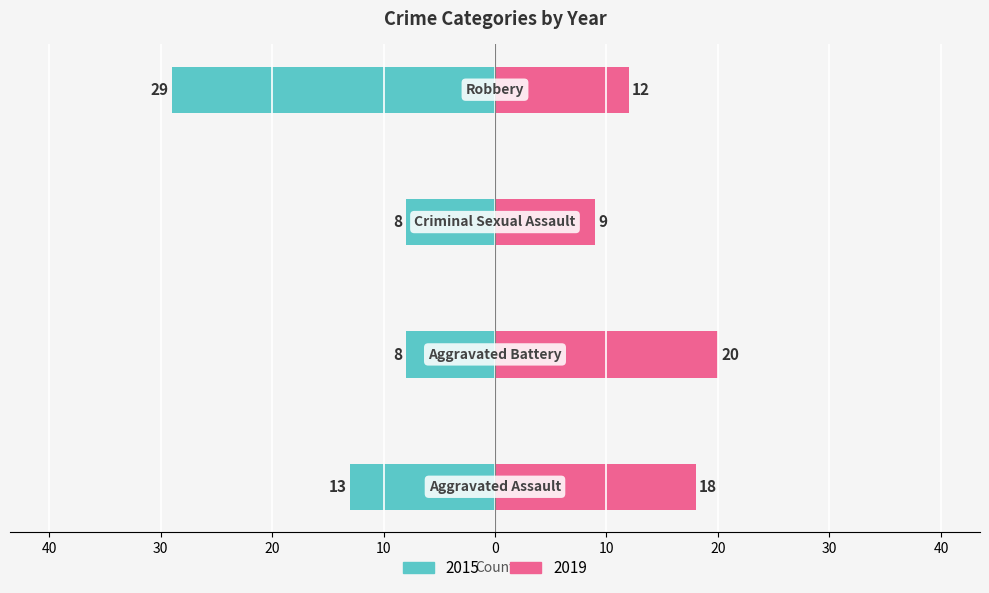

Is the value of 2015 at Criminal Sexual Assault greater than the value of 2019 at Criminal Sexual Assault?

No